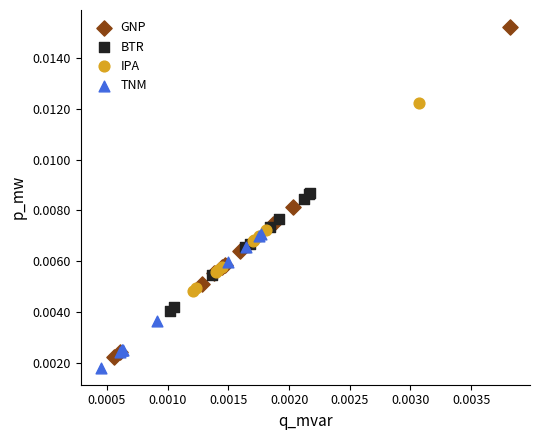

Which series contains the highest Y value?

GNP